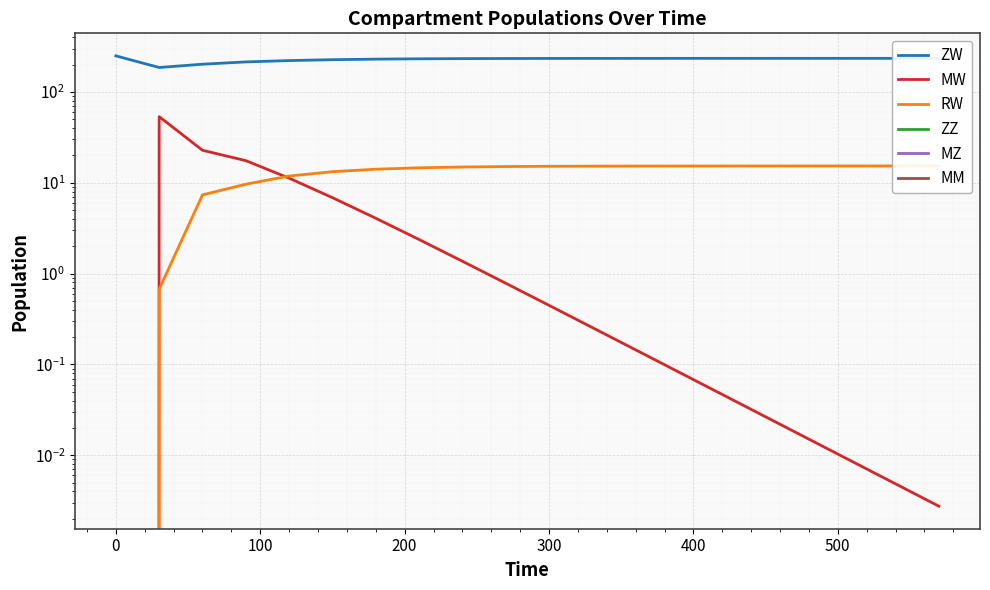

True or false: MW and ZZ intersect in this chart.

False